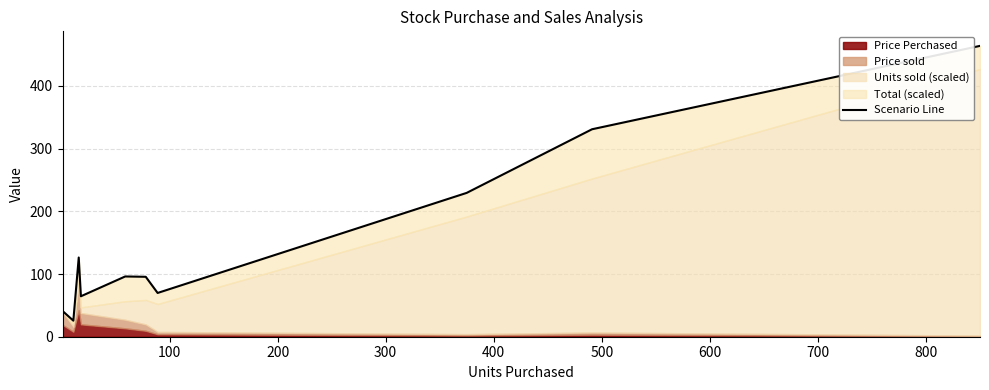

Reading left to right, extract all data points from this chart.

41.1	25.6	126.3	64.5	96.1	95.6	69.8	229.3	330.8	463.7